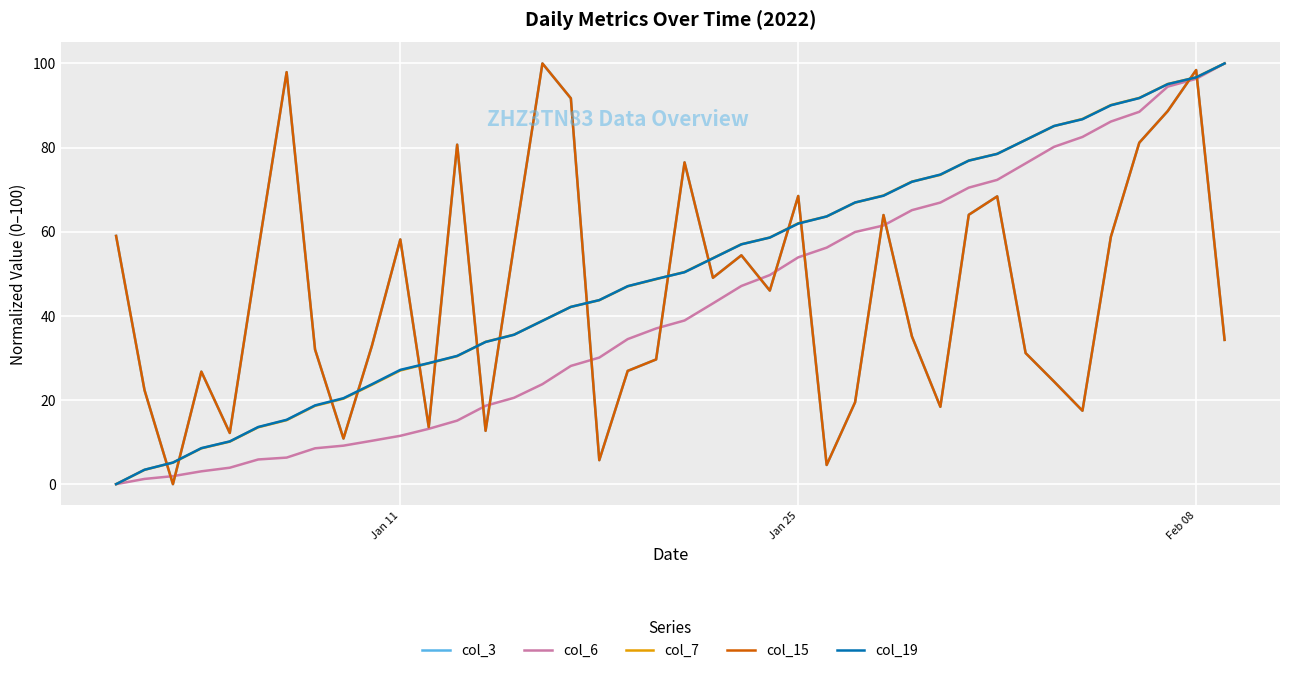

At how many categories does at least one series exceed 76?

15